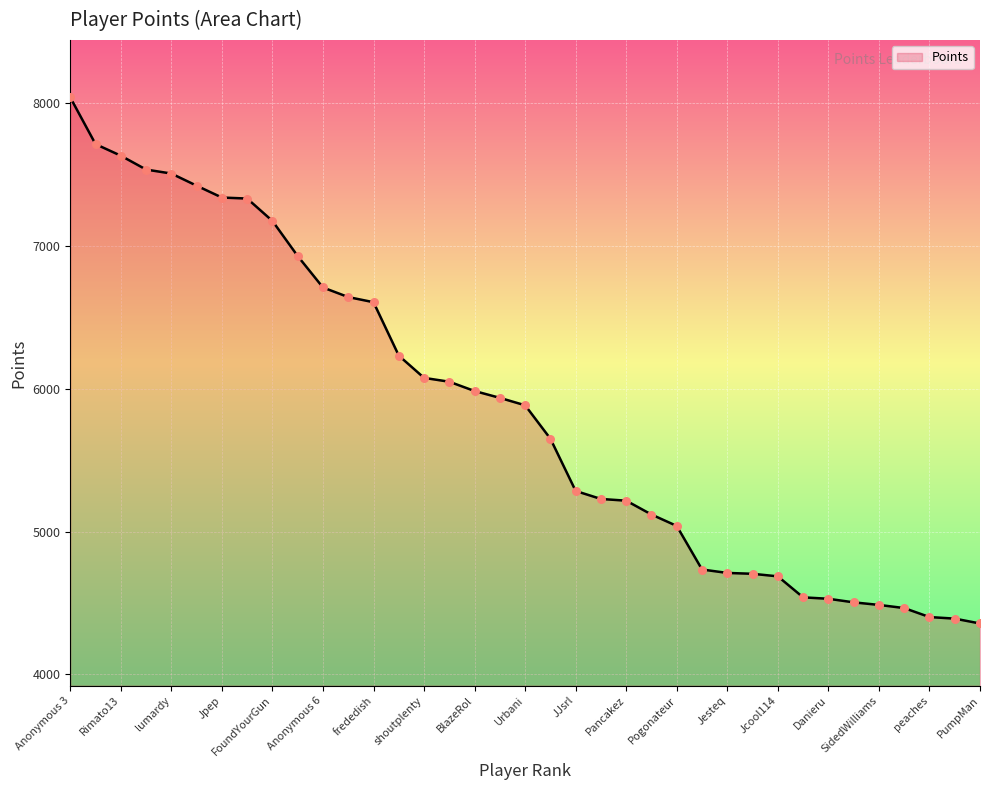

What is the smallest value displayed?

4356